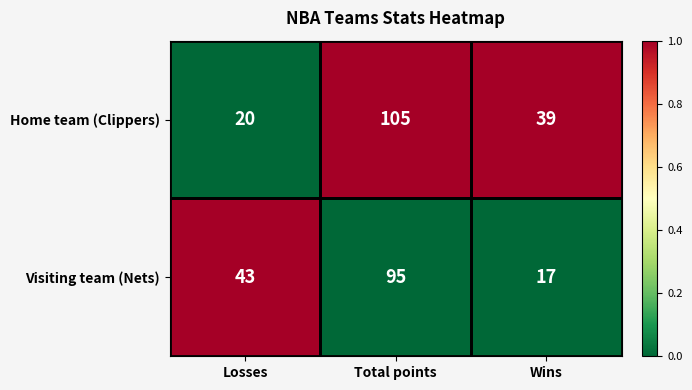

Which series has the largest total across all categories?

Home team (Clippers)